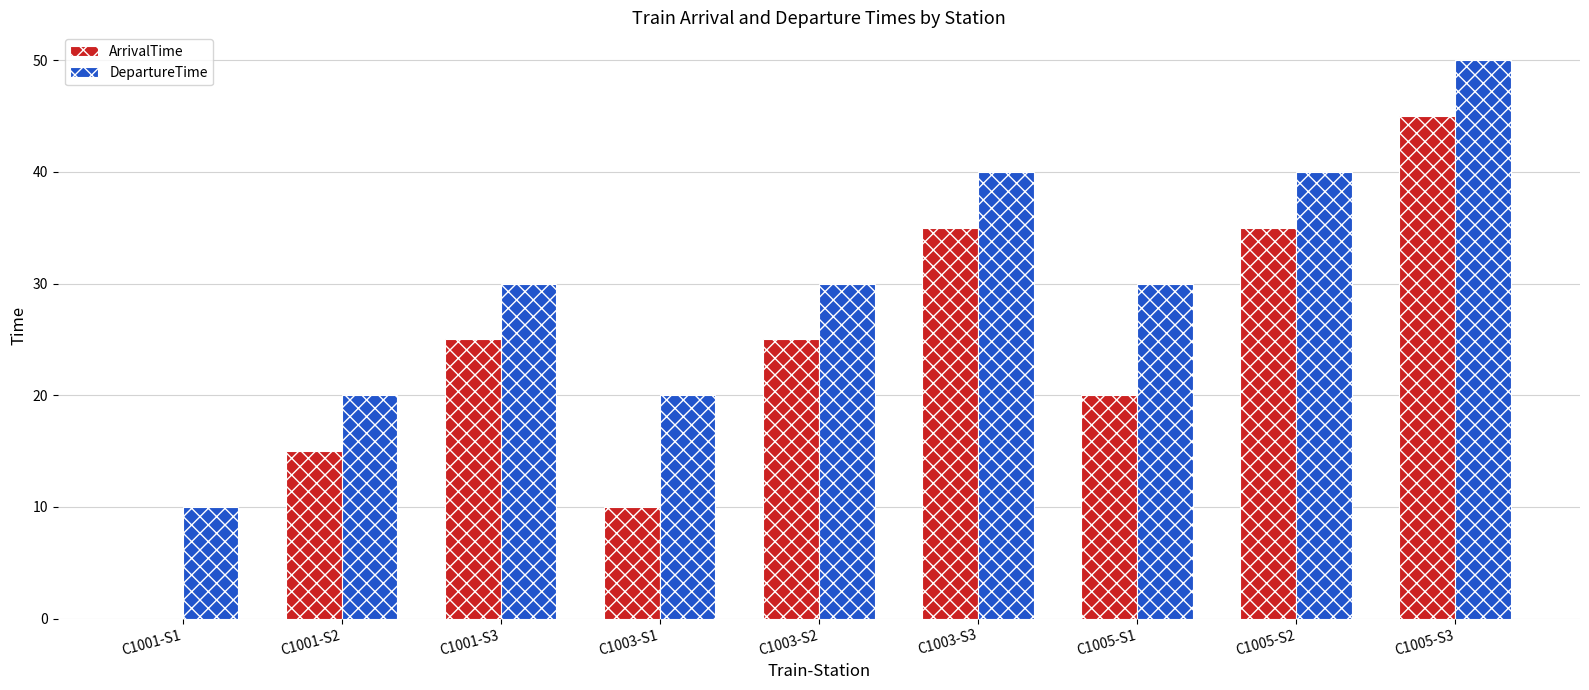

What value does the DepartureTime series have at C1001-S1?

10